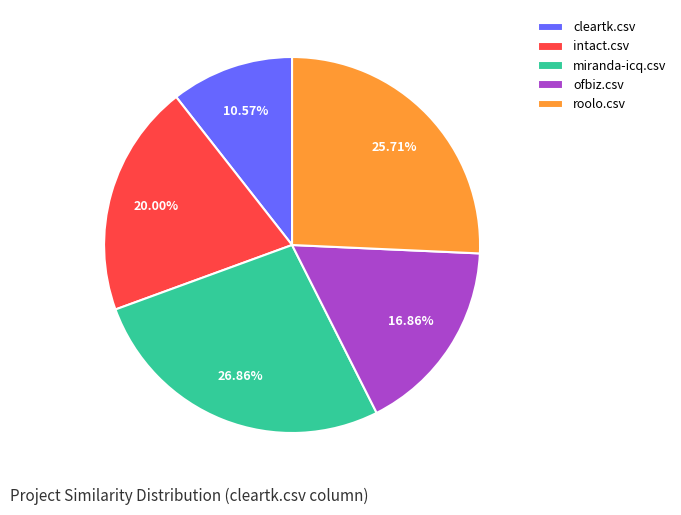

What percentage is the ofbiz.csv slice, to the nearest percent?

17%